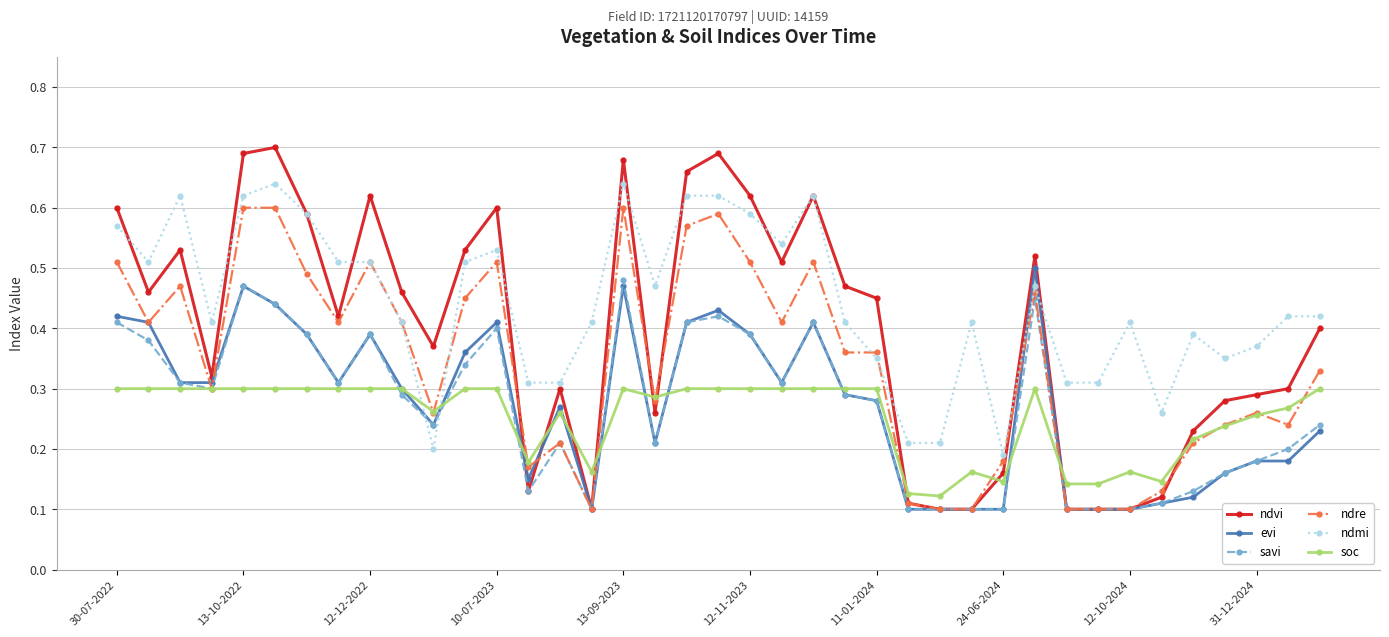

Which series has the largest total across all categories?

ndmi